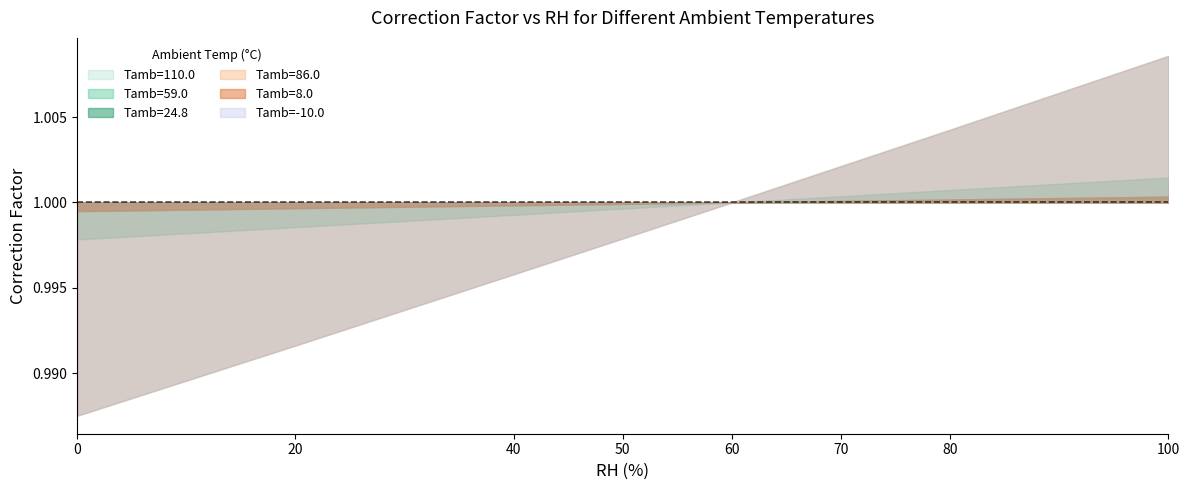

True or false: Tamb=-10.0 has more than 0 points higher than both neighbors.

False